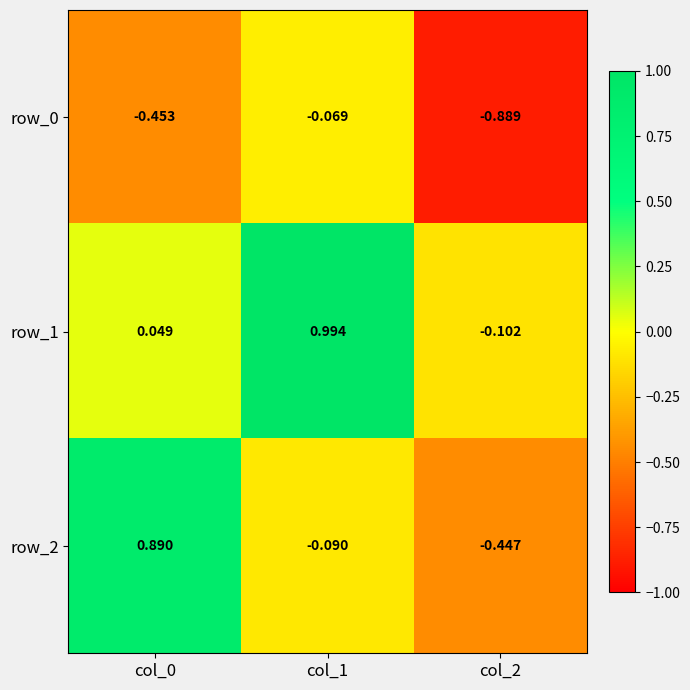

What is the total value across all series at col_2?

-1.4